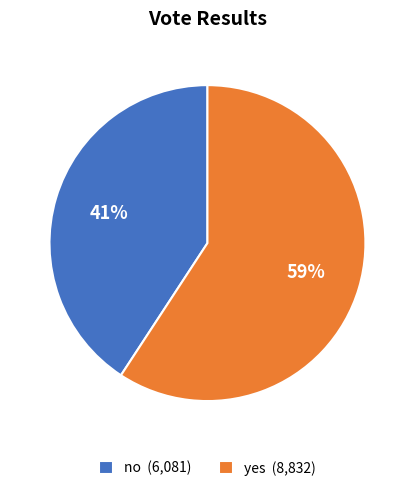

Count the number of slices in the pie.

2